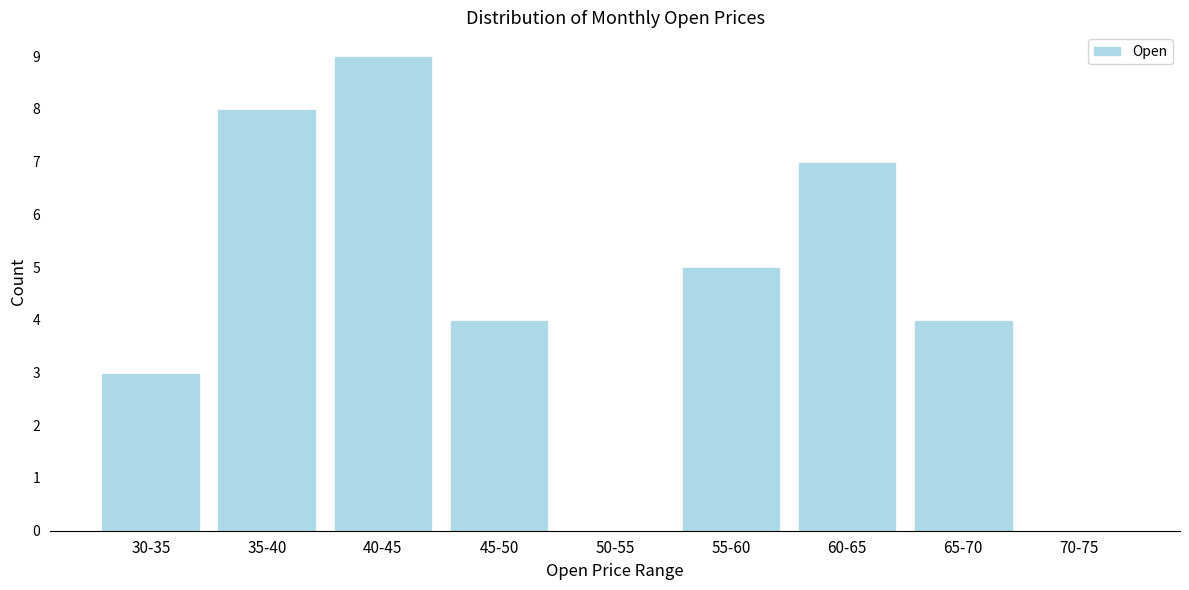

Reading left to right, transcribe all the data shown in this chart.

30-35=3	35-40=8	40-45=9	45-50=4	50-55=0	55-60=5	60-65=7	65-70=4	70-75=0